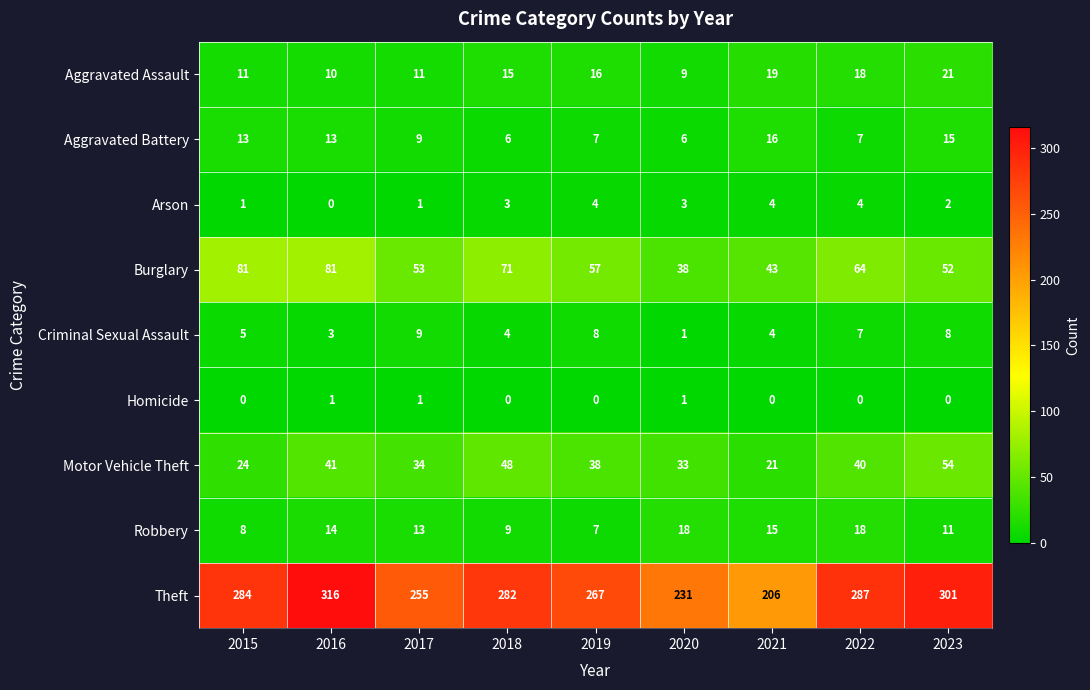

What is the total value across all series at 2017?

386